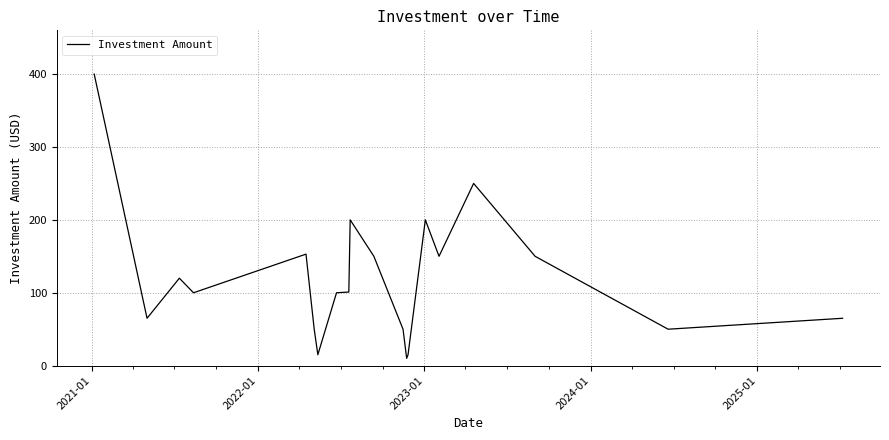

True or false: the data has more than 0 interior local peaks.

True